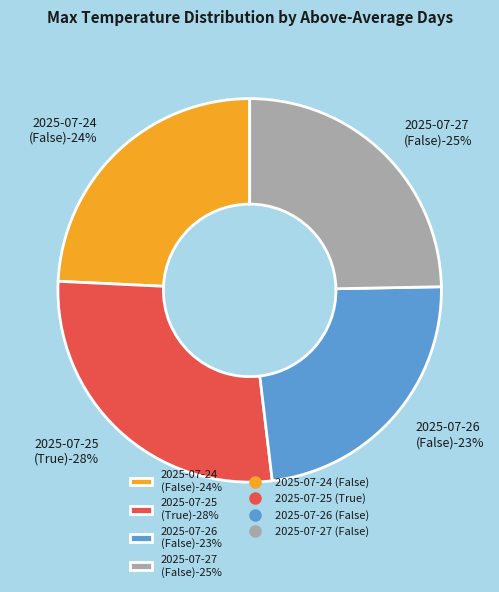

Which slice is the largest?

2025-07-25 (True)